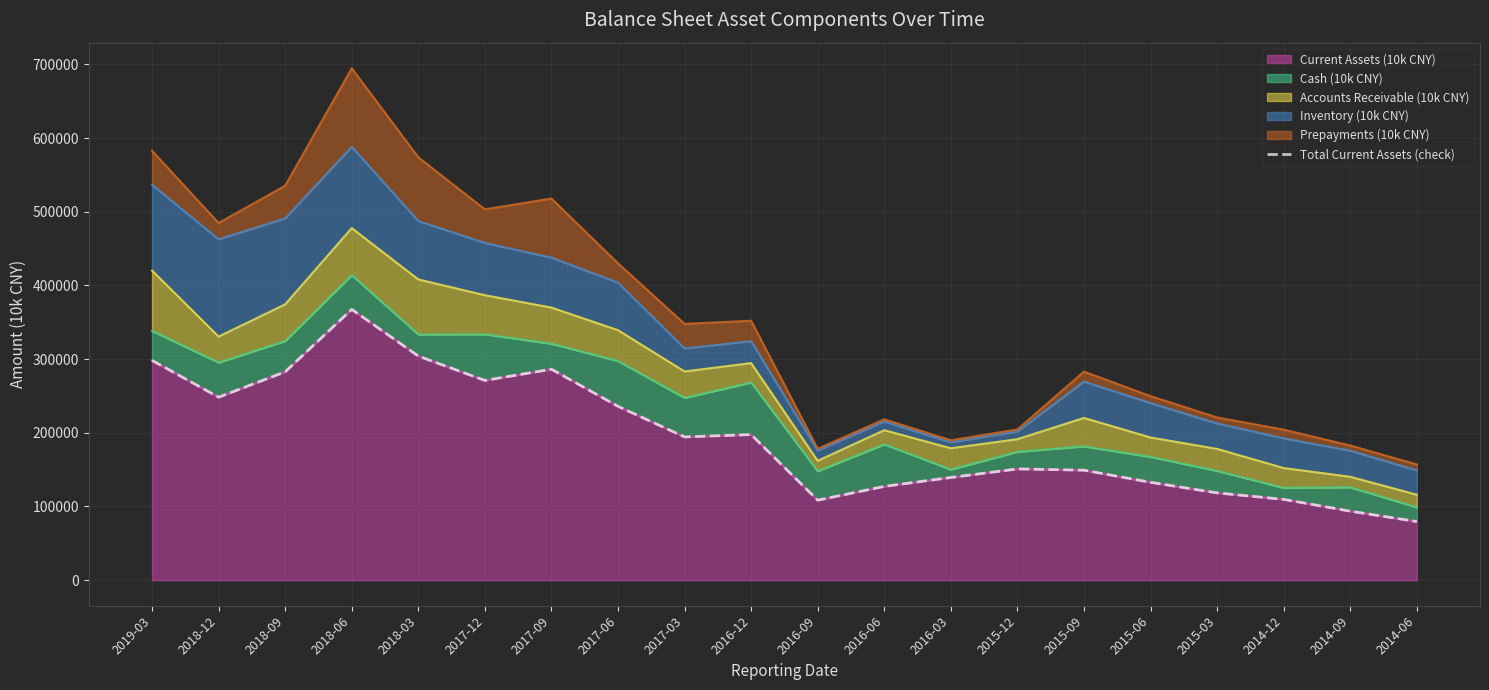

What is the average value?

194816